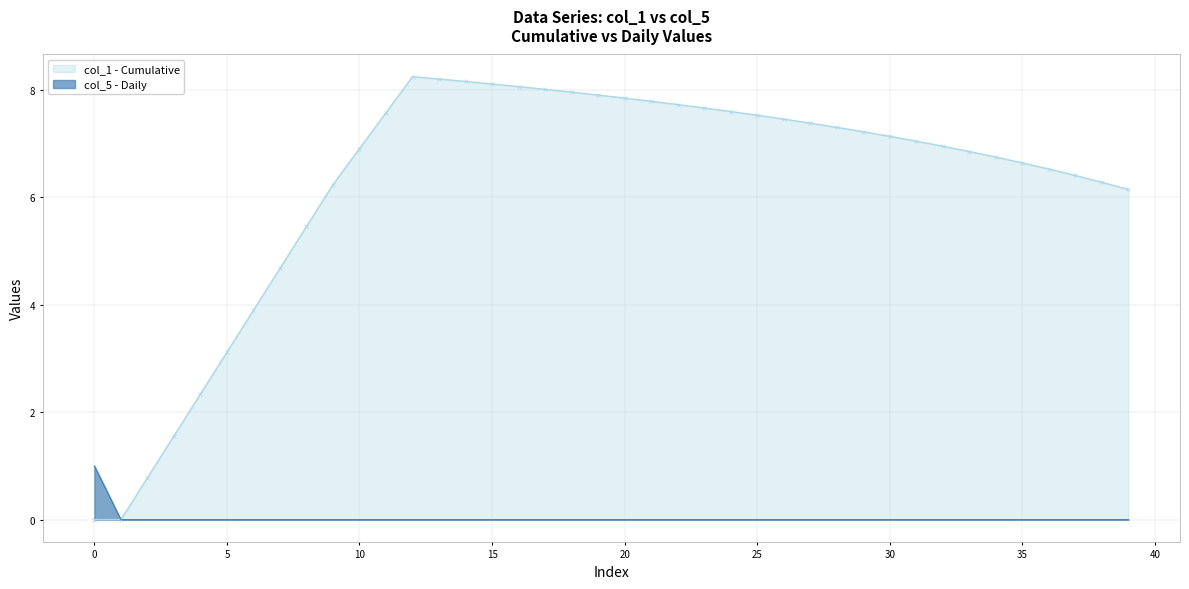

What is the highest value of the col_5 series?

1.0